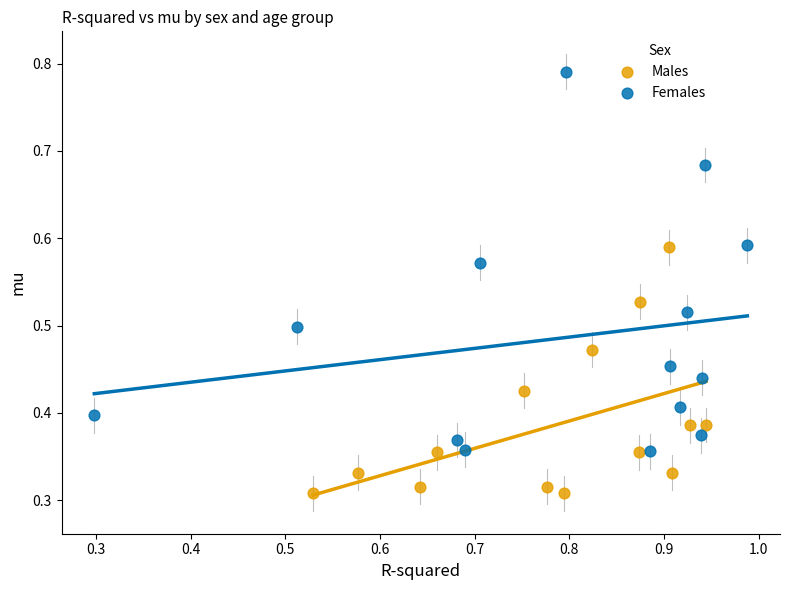

Which series reaches the maximum Y coordinate?

Females